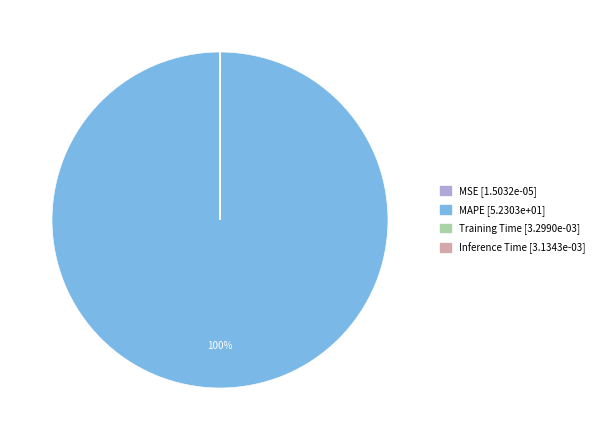

The MAPE slice represents 93% of the pie. True or false?

False